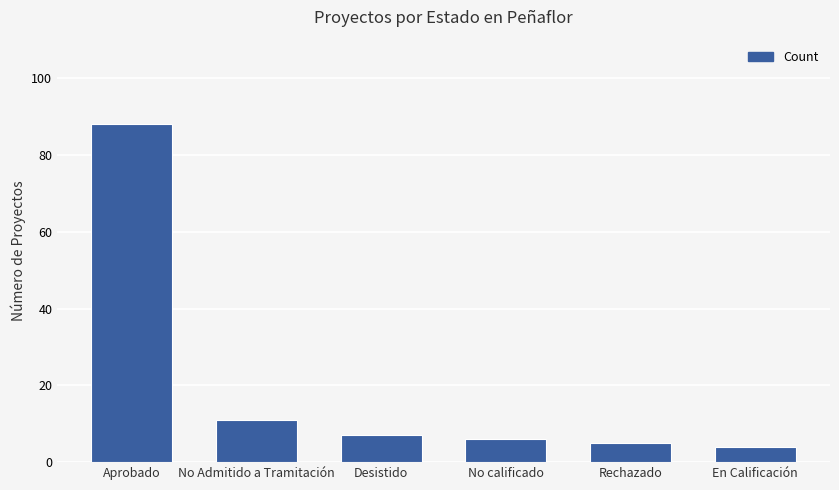

Is it true that the value at No calificado is 10?

False